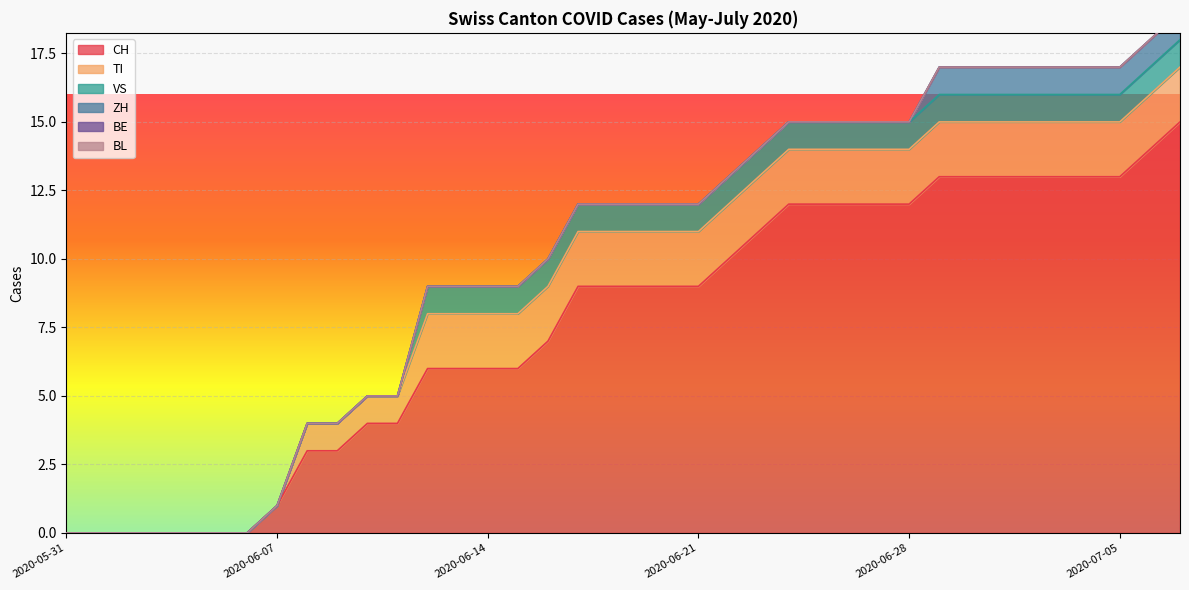

Which label corresponds to the largest value in the chart?

2020-07-07